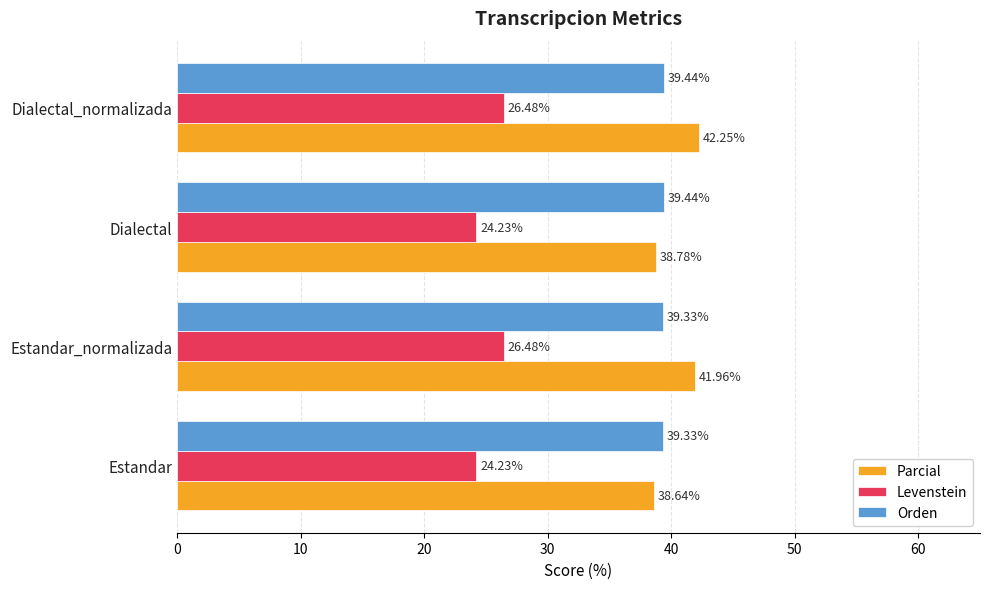

Between Estandar and Dialectal_normalizada, which series saw the biggest shift?

Parcial